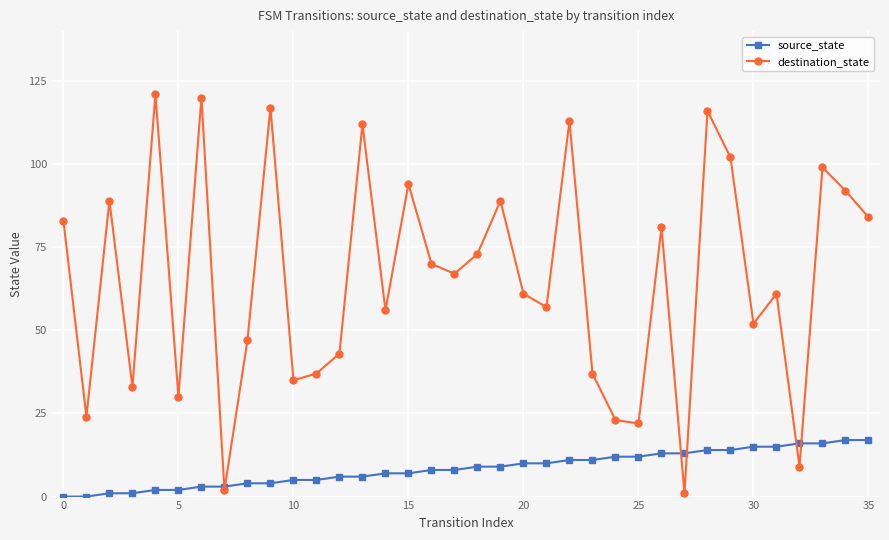

Which series has the widest spread of values?

destination_state